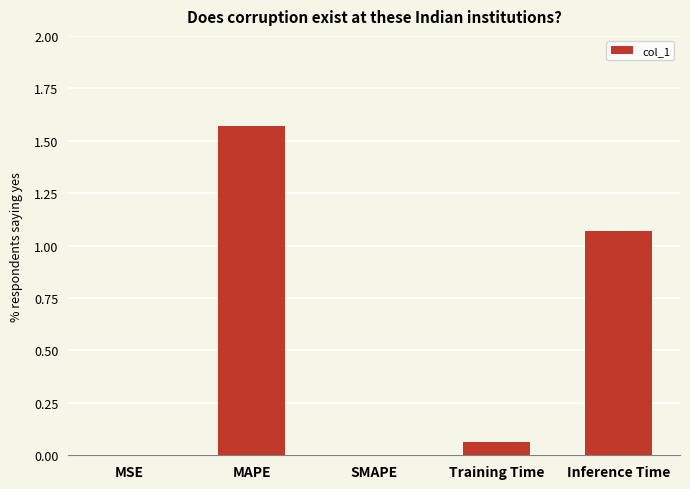

What is the sum of all values?

2.7